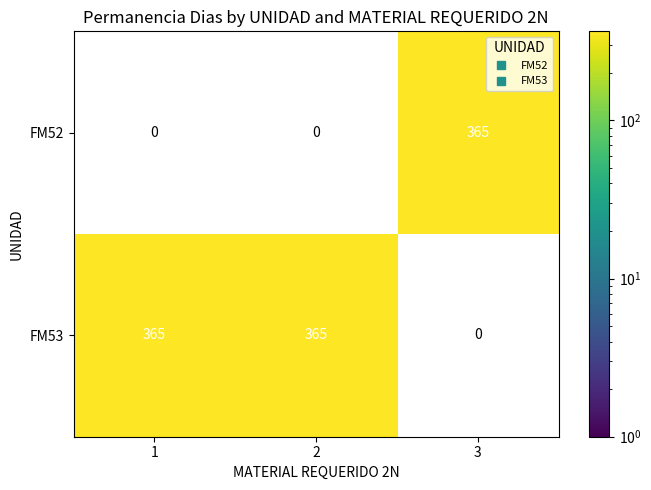

Which series has the largest total across all categories?

FM53